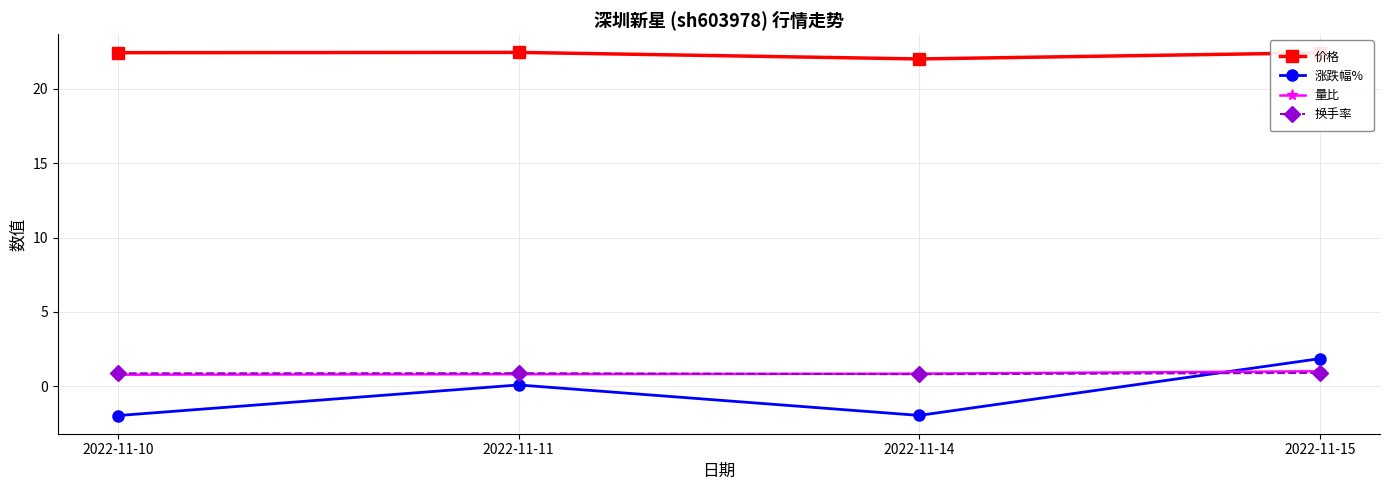

What is the smallest value displayed?

-2.0